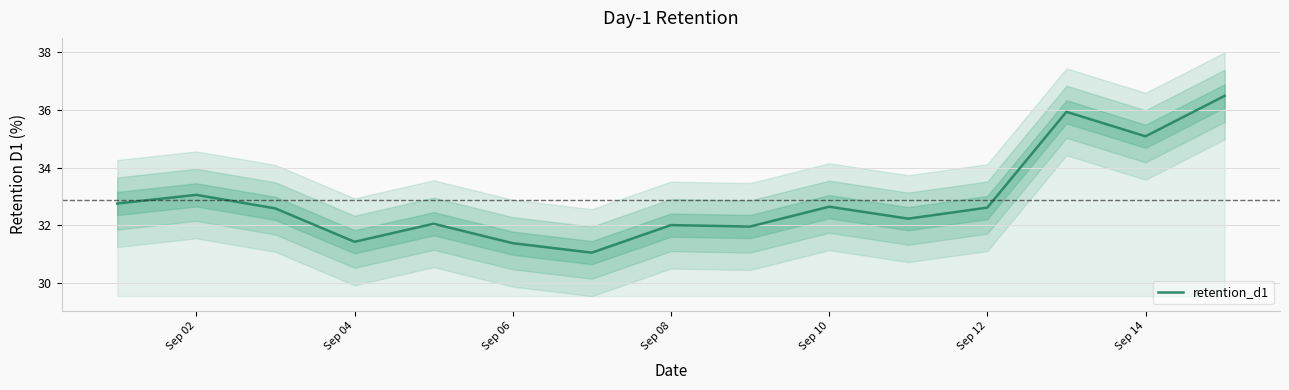

Does the chart have visible grid lines?

Yes